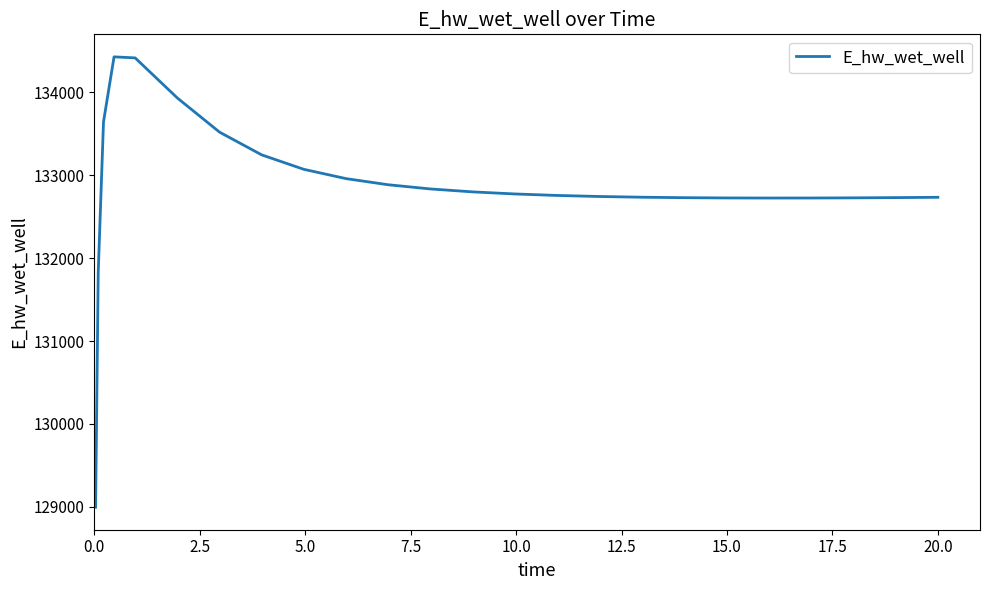

What is the smallest value displayed?

128996.1